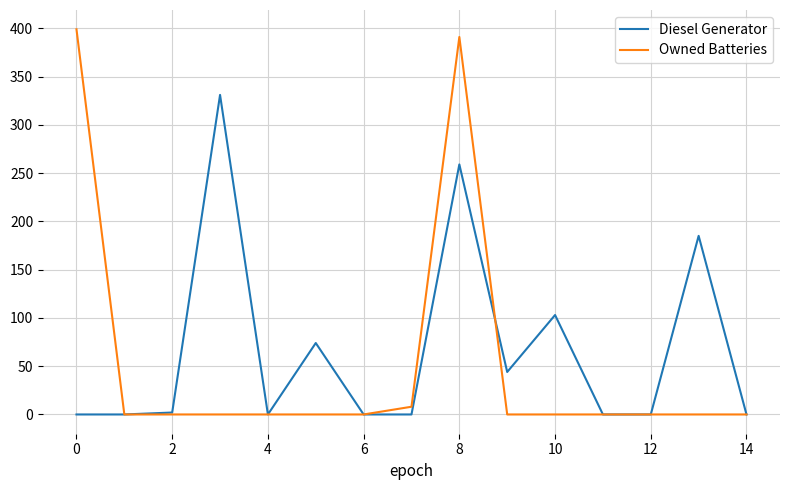

List the series in order of their overall mean, lowest first.

Owned Batteries, Diesel Generator